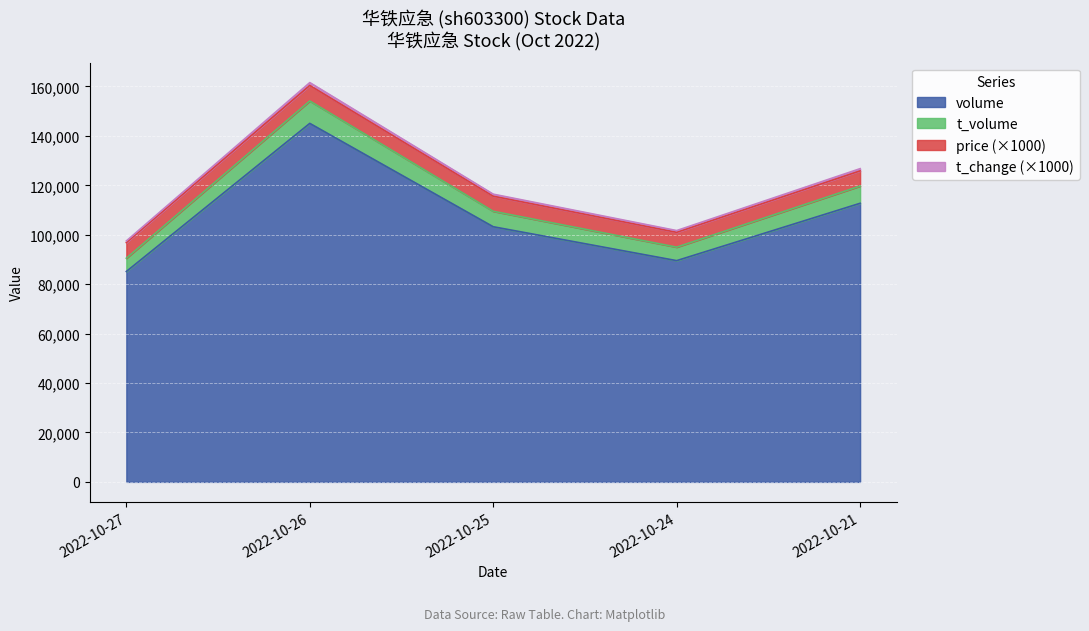

Rank the categories by volume value from highest to lowest.

2022-10-26, 2022-10-21, 2022-10-25, 2022-10-24, 2022-10-27